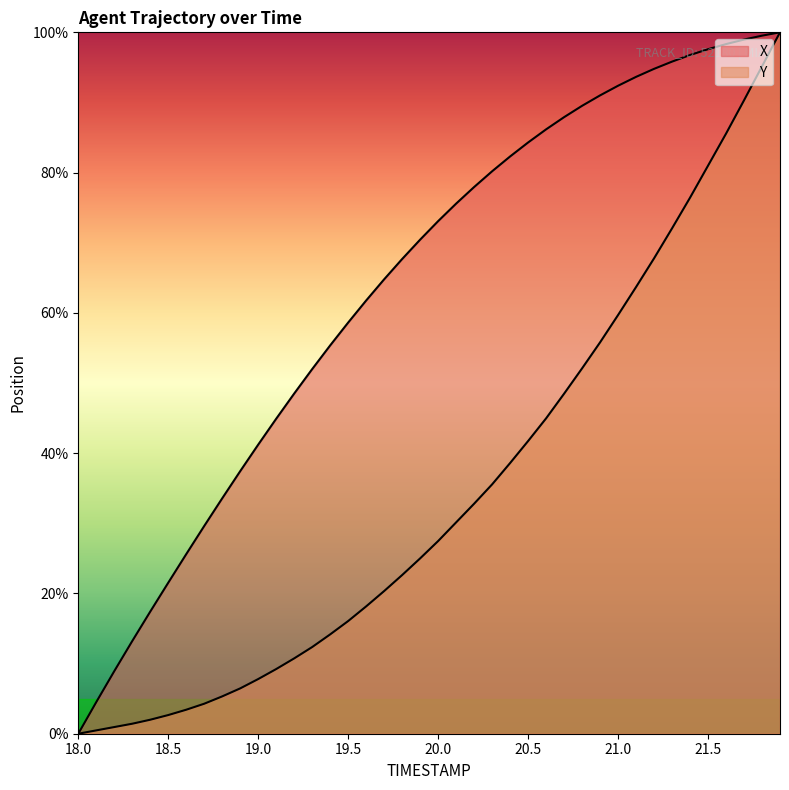

Does the chart display data point markers on the line(s)?

No